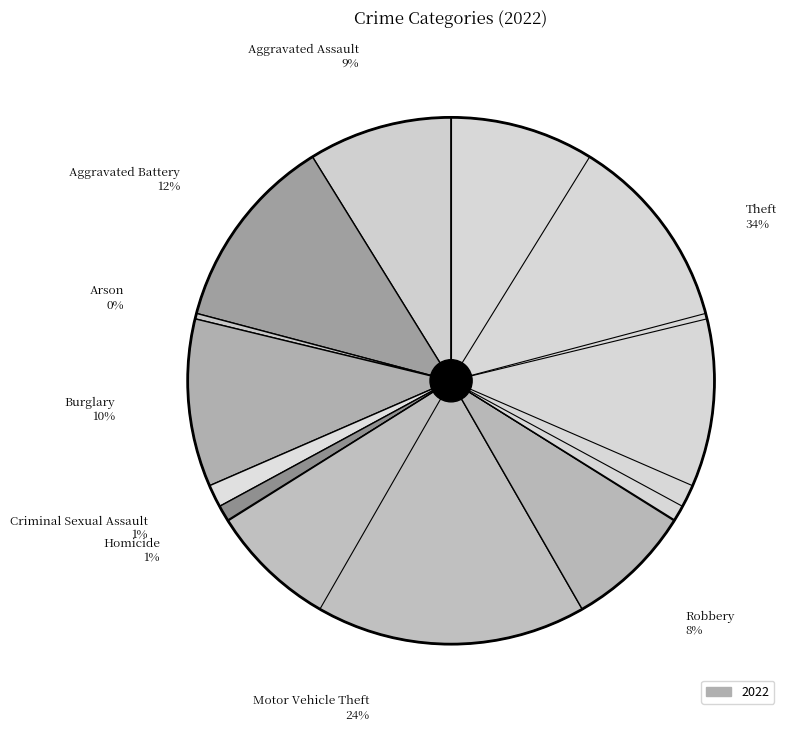

What is the largest slice in the pie chart?

Theft